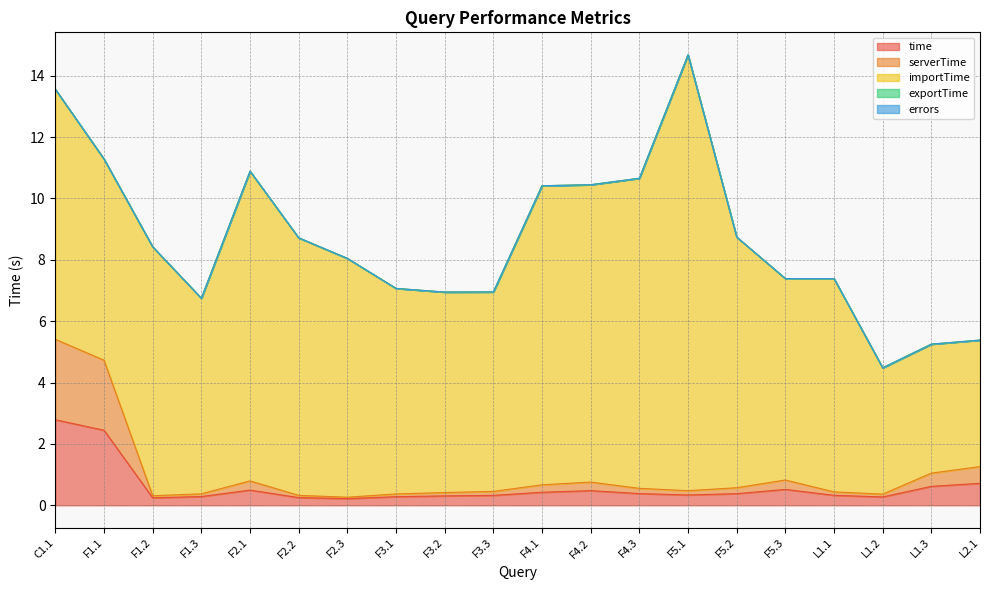

True or false: time and serverTime cross at least once.

False